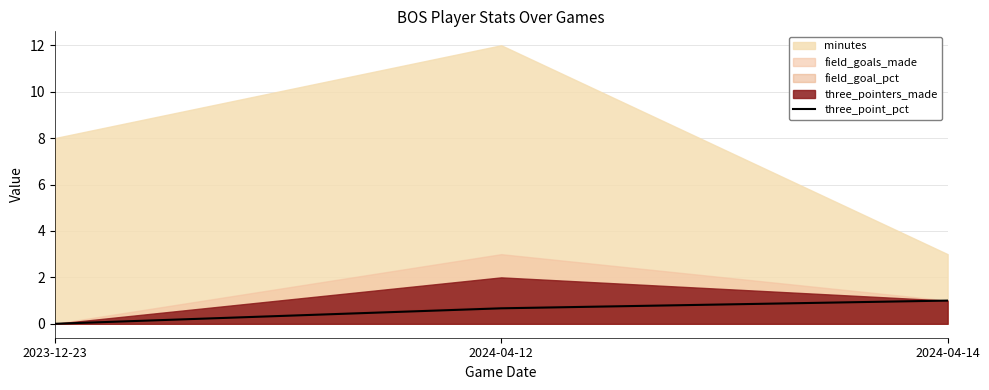

Is it true that three_point_pct equals 0.2 at 2024-04-14?

False